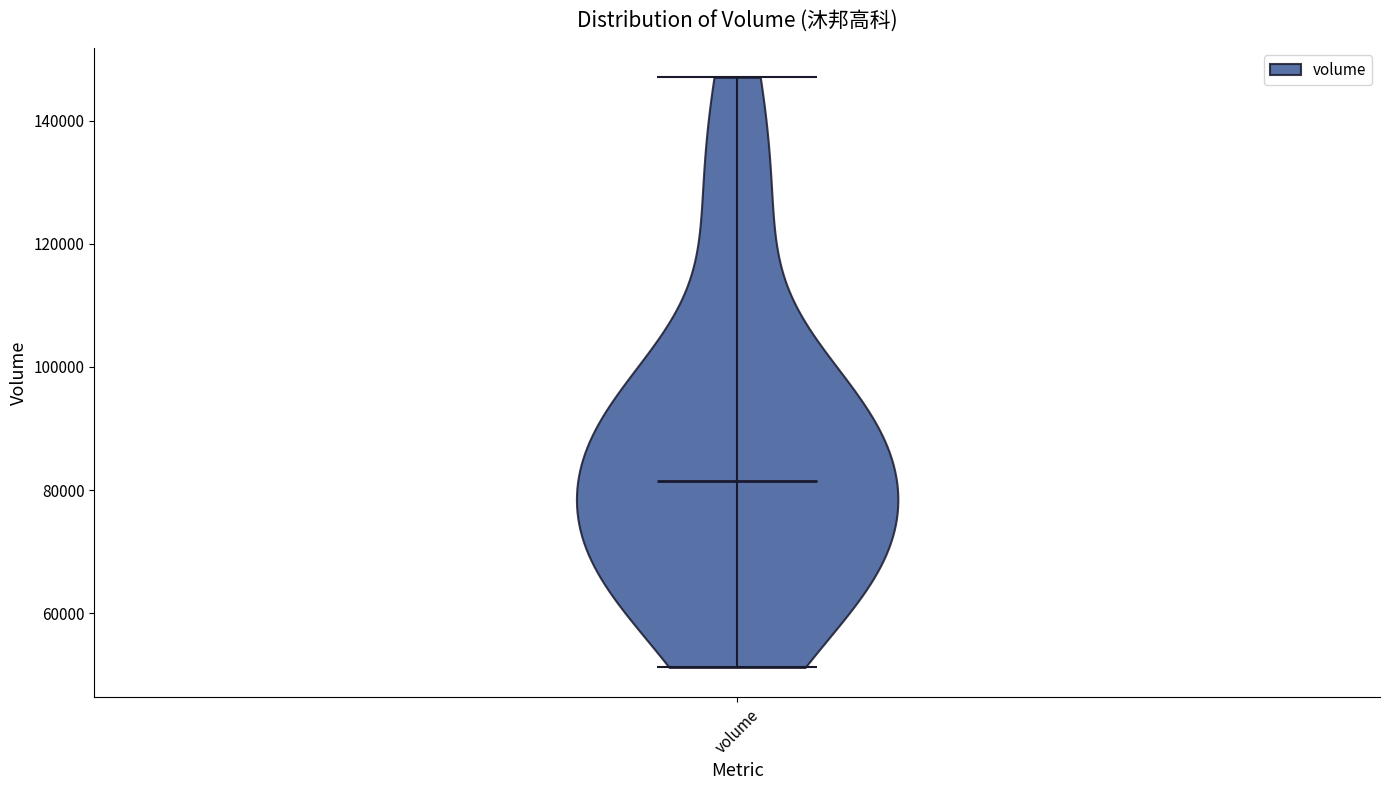

What is the highest point the violin for volume reaches on the y-axis? The values are not printed on the chart, so give them approximately, as read against the axis.

148000